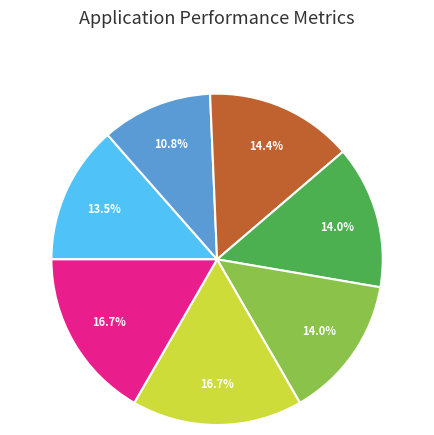

Is there any slice that represents more than half of the pie?

No